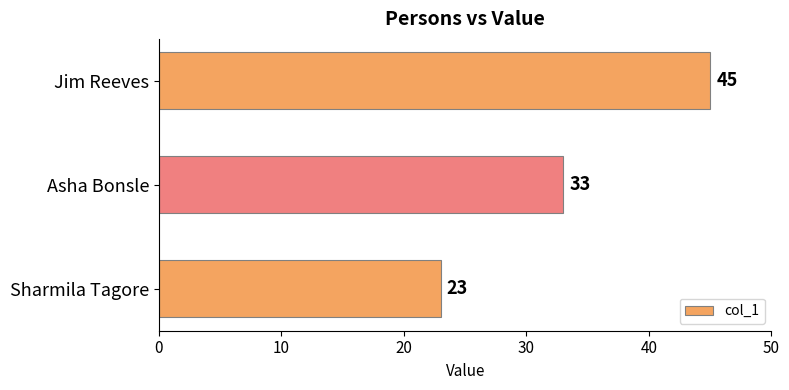

What is the minimum value shown in the chart?

23